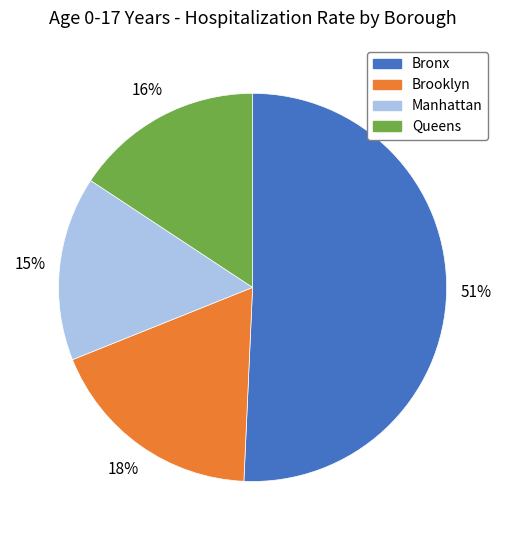

To the nearest percent, what is the average slice percentage?

25%